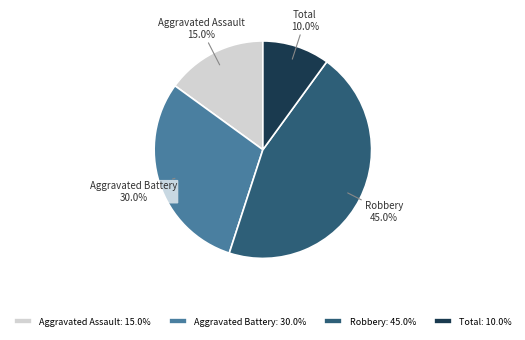

How many segments does this pie chart have?

4